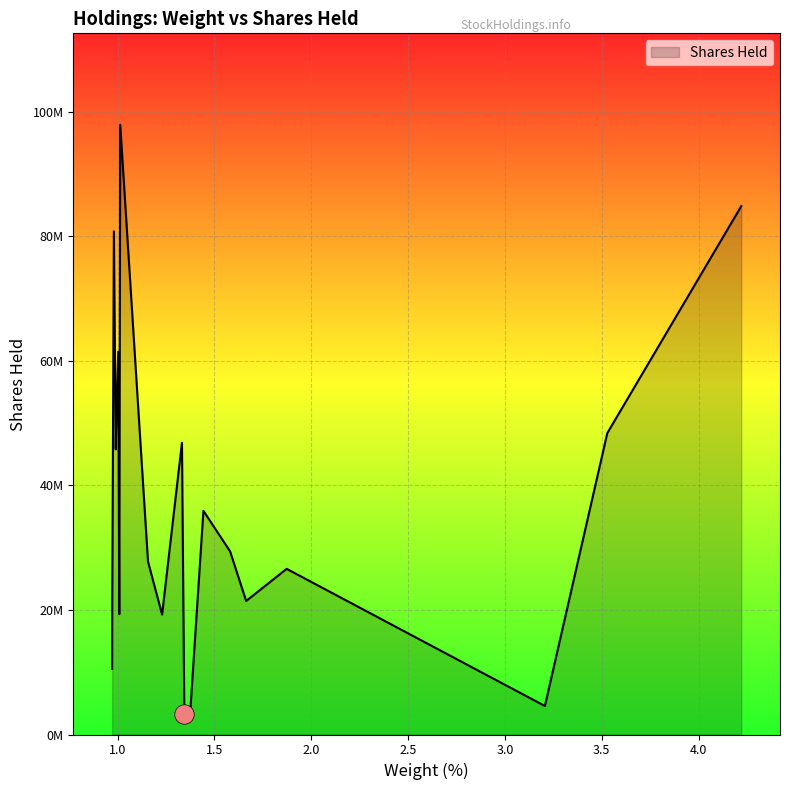

Does the chart display data point markers on the line(s)?

No